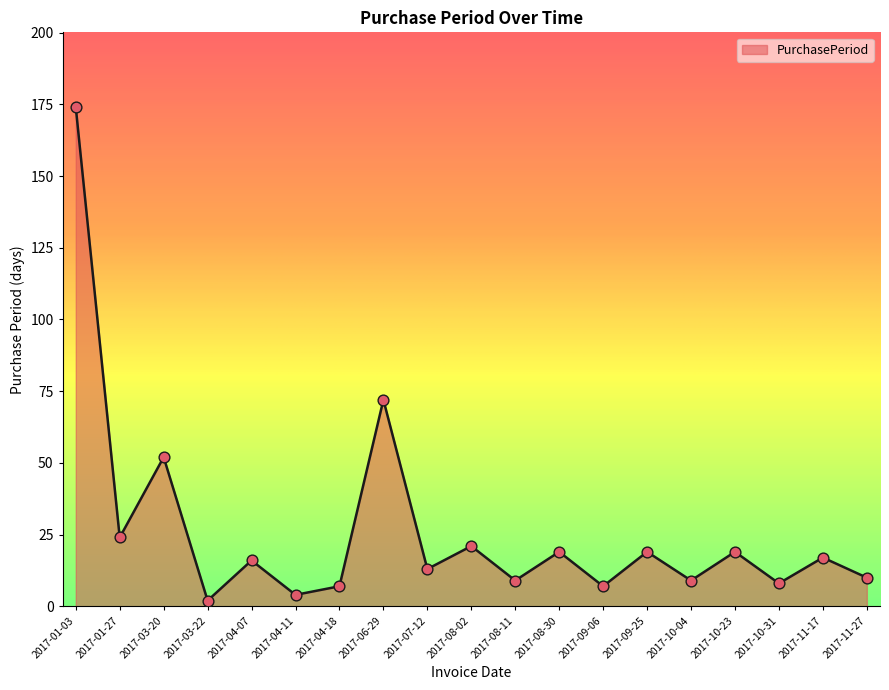

What is the change in value from 2017-04-07 to 2017-04-11?

-12